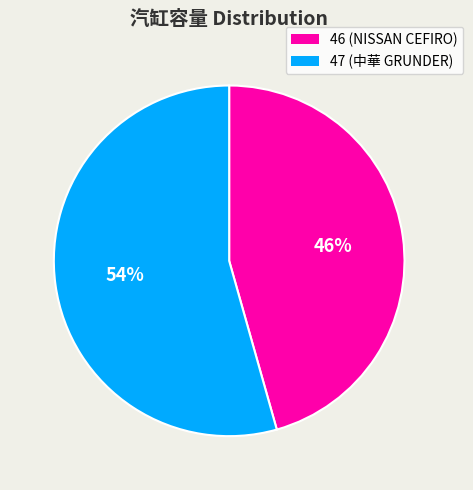

Count the number of slices in the pie.

2